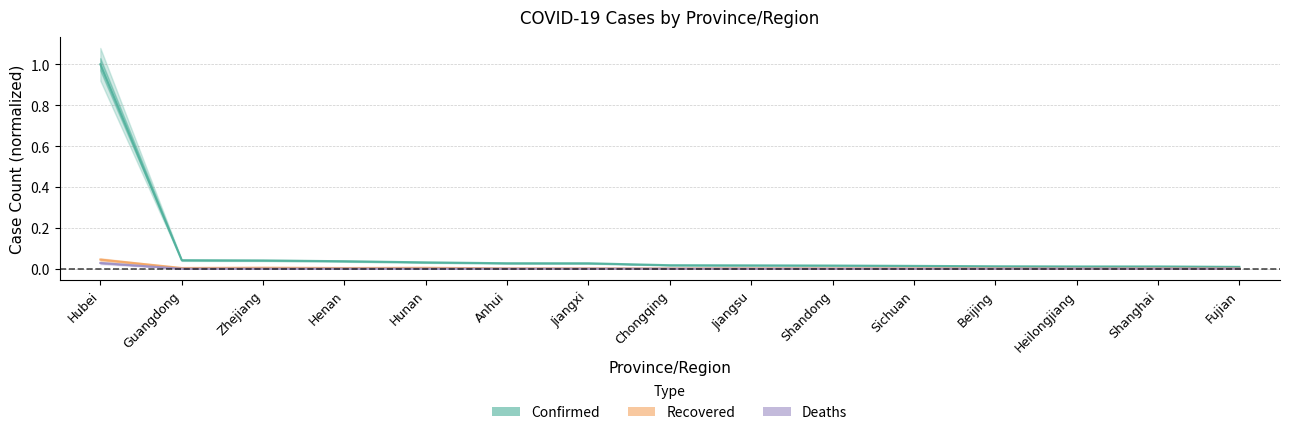

Where is the first local minimum for Recovered?

Guangdong